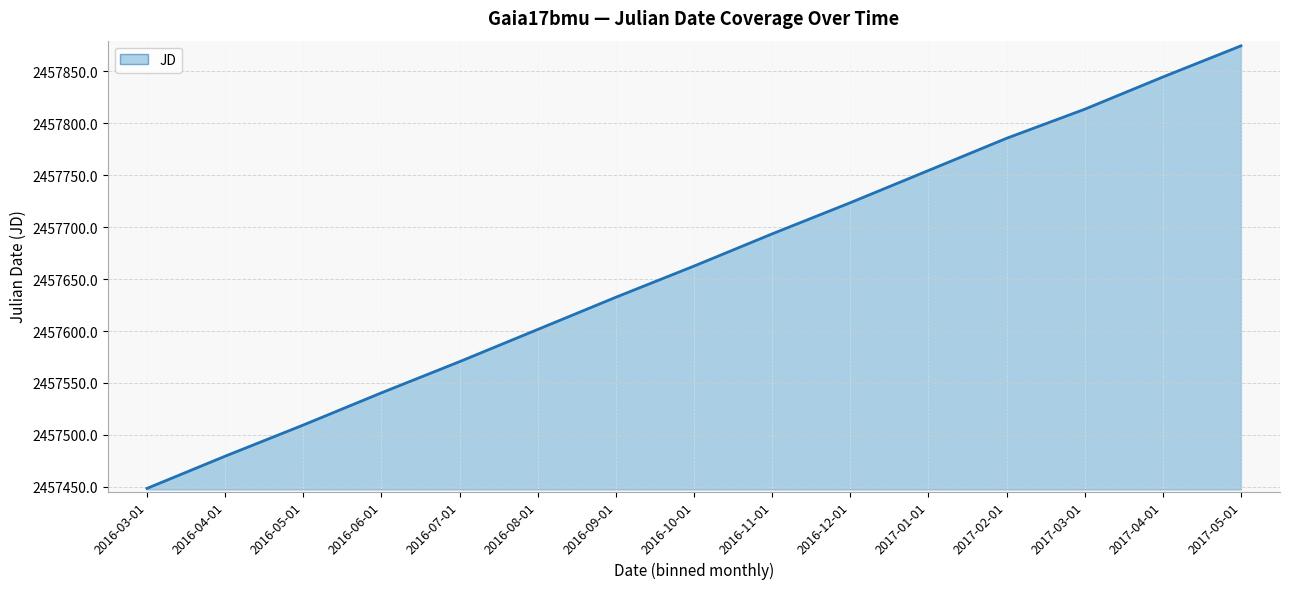

How many distinct data groups are displayed?

1